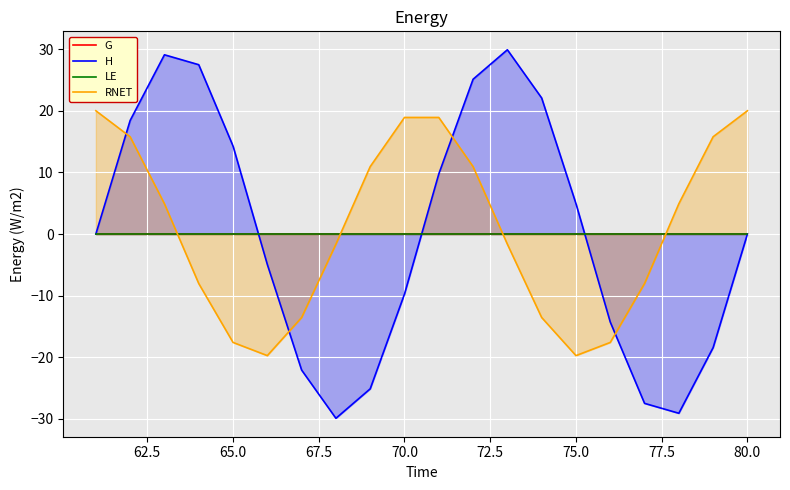

What are all the series names shown in the legend?

G, H, LE, RNET